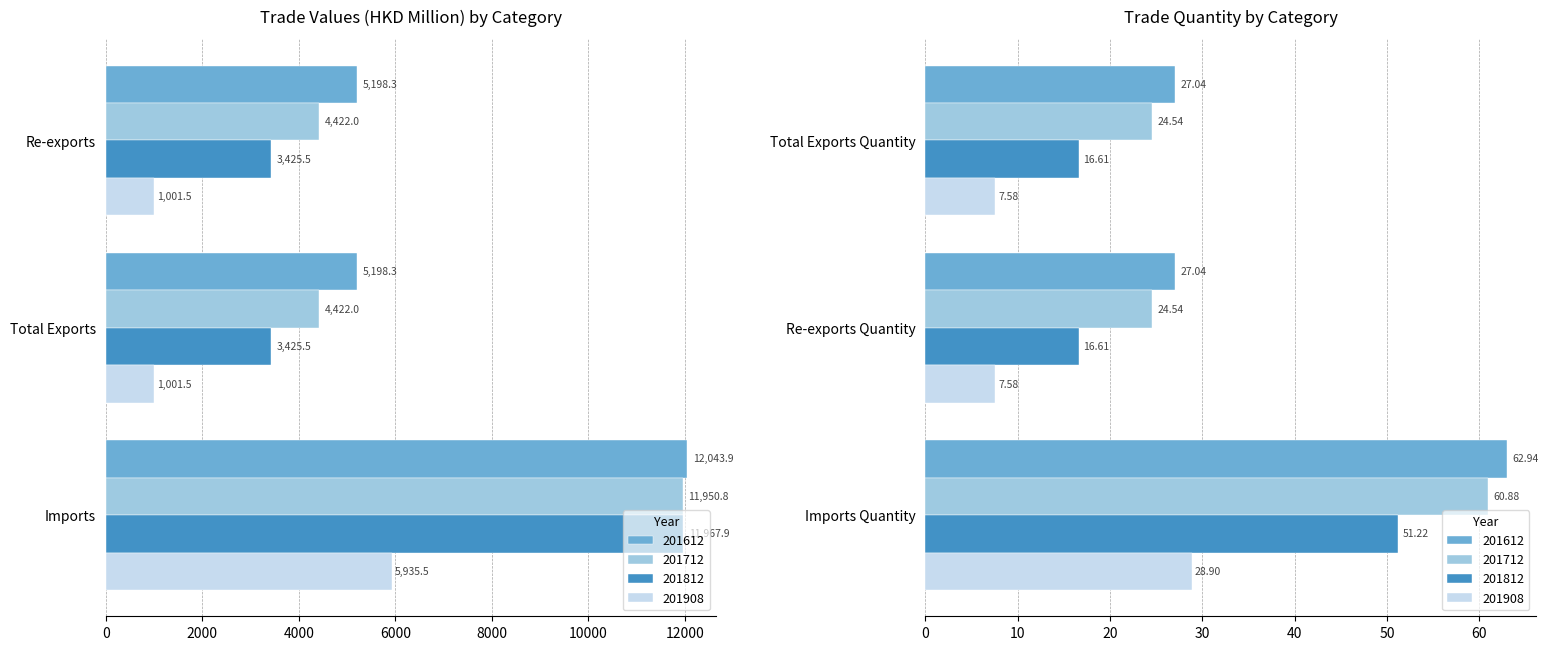

Which series has the largest range (max minus min)?

201612